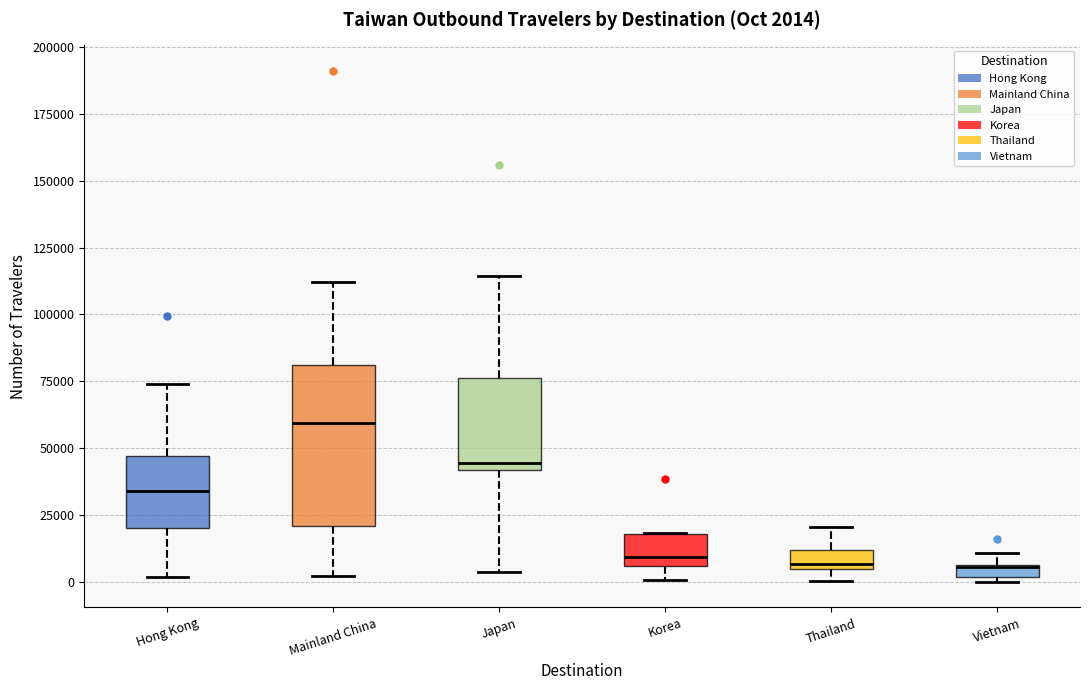

Comparing the boxes themselves (not the whiskers), which one is the tallest?

Mainland China